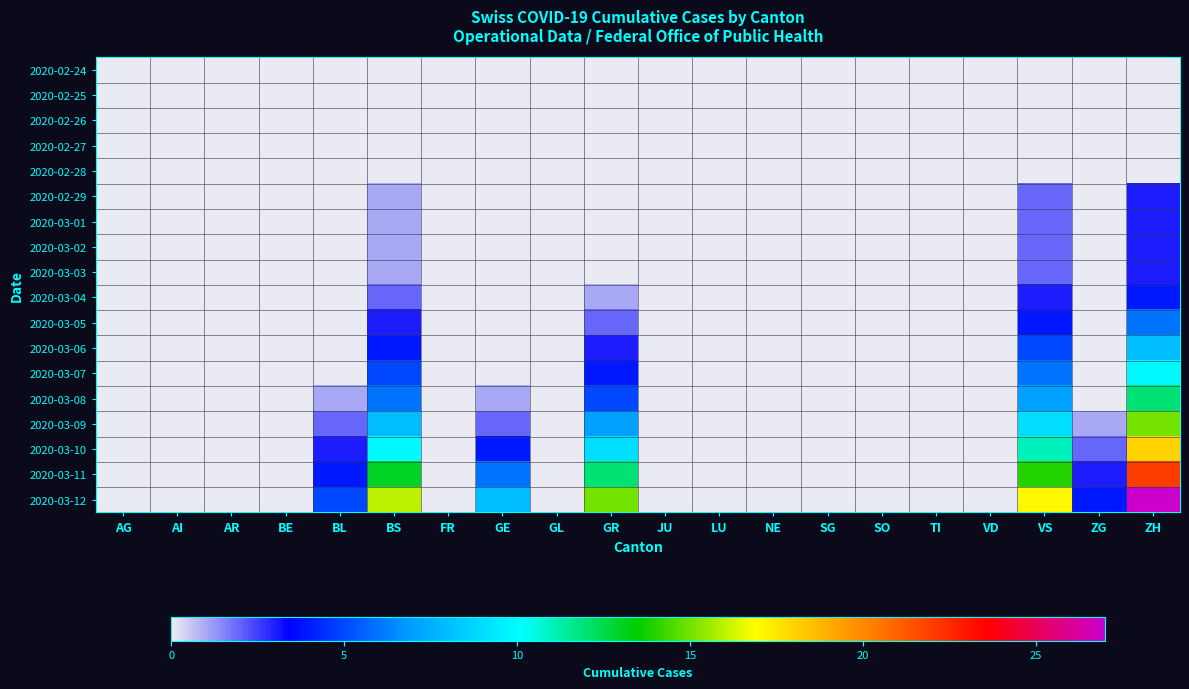

How many categories are shown in the chart?

20